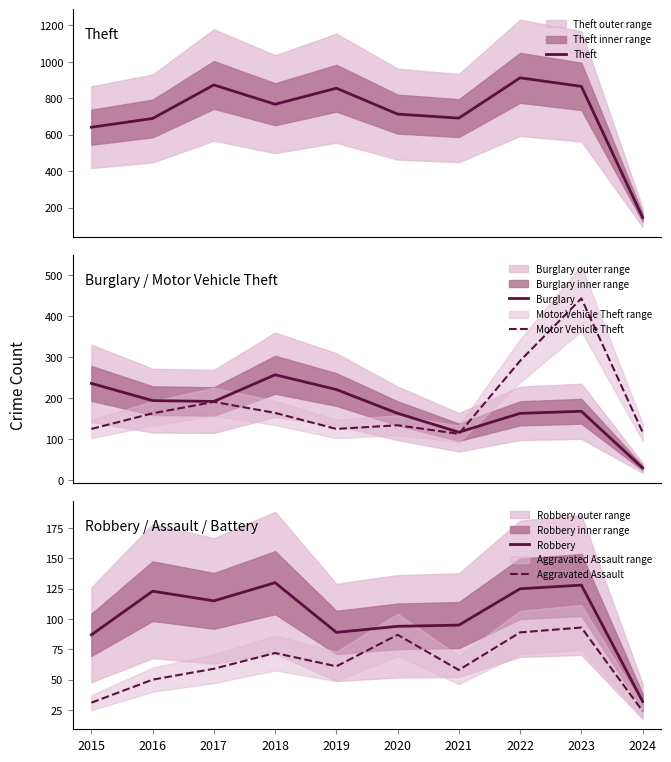

Which series has the largest total across all categories?

Theft